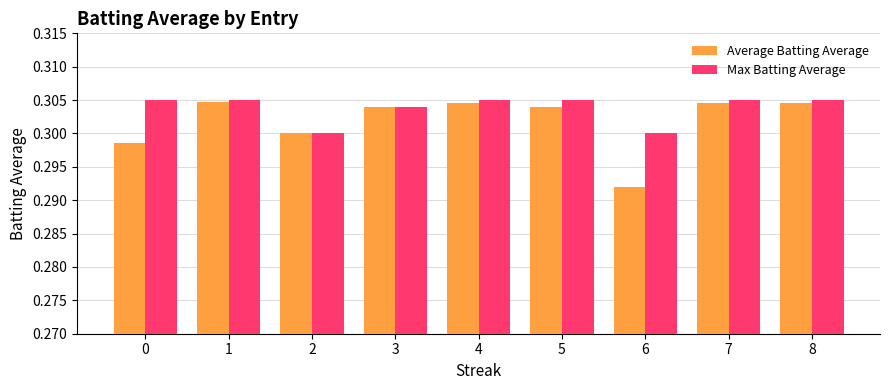

Which label corresponds to the smallest value in the chart?

6